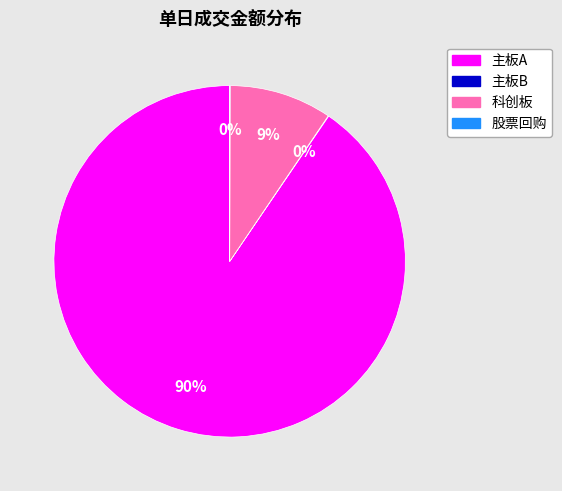

Does any single category account for the majority?

Yes